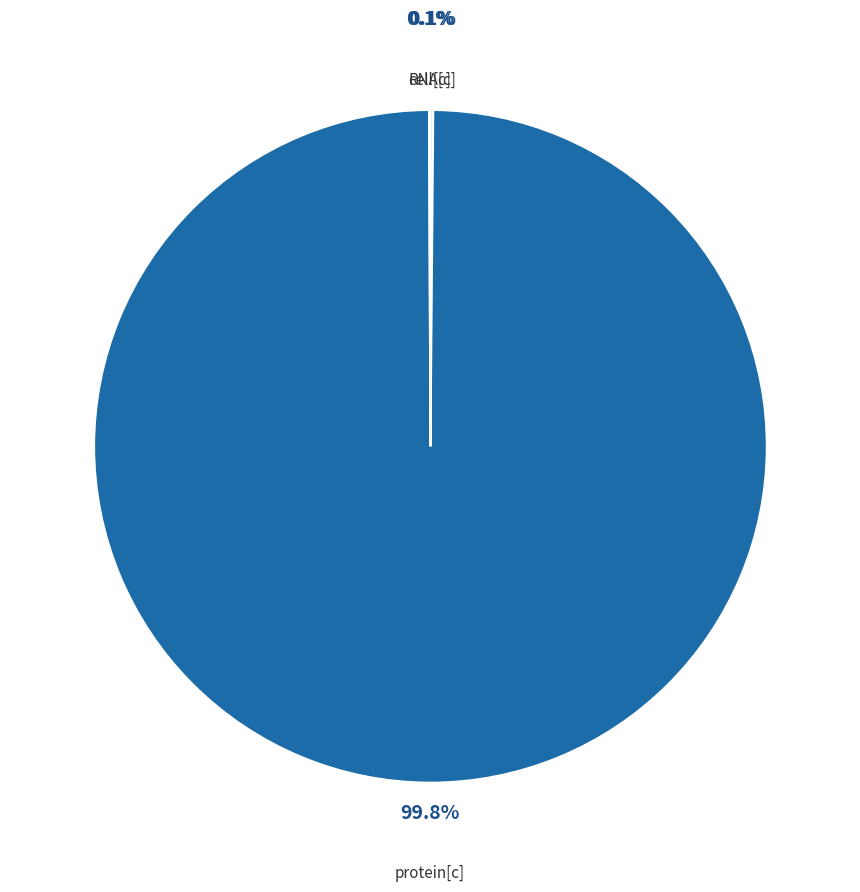

What is the largest slice in the pie chart?

protein[c]